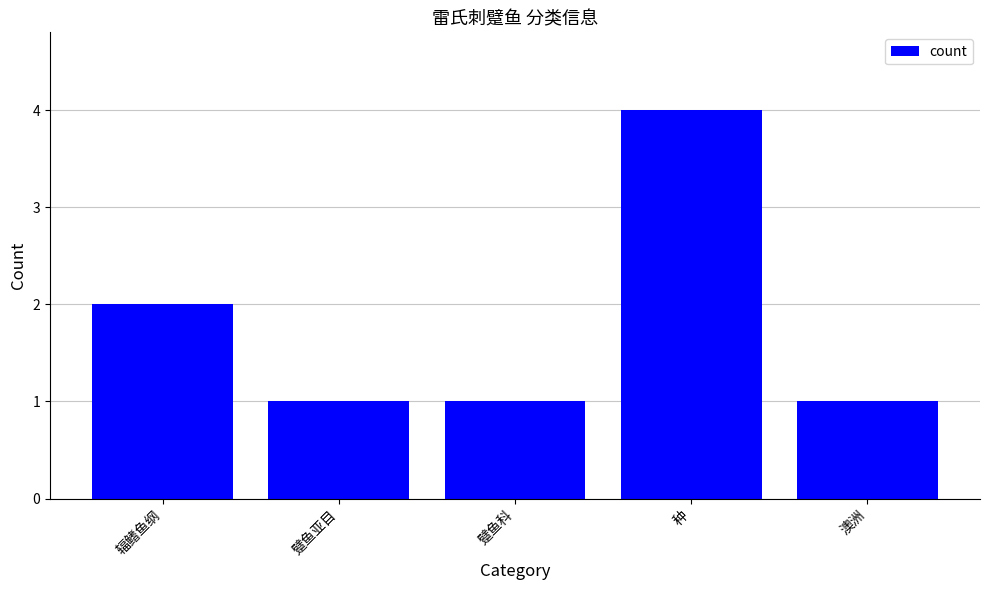

What is the maximum value shown in the chart?

4